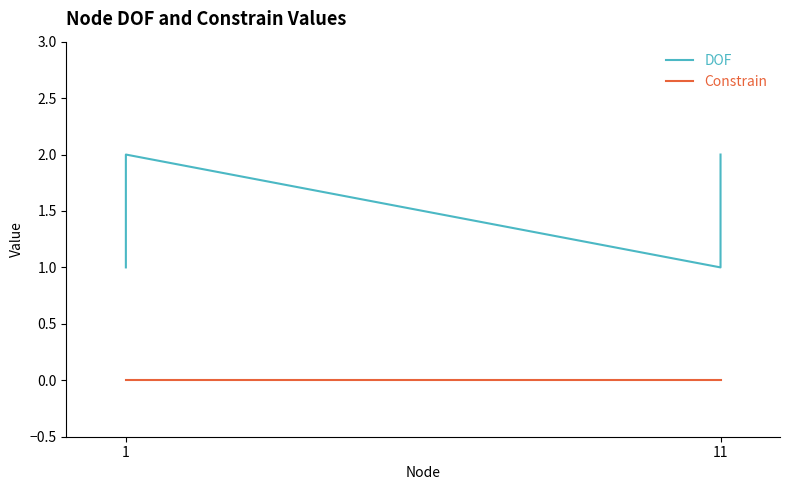

Rank the series by their maximum value, from lowest to highest.

Constrain, DOF